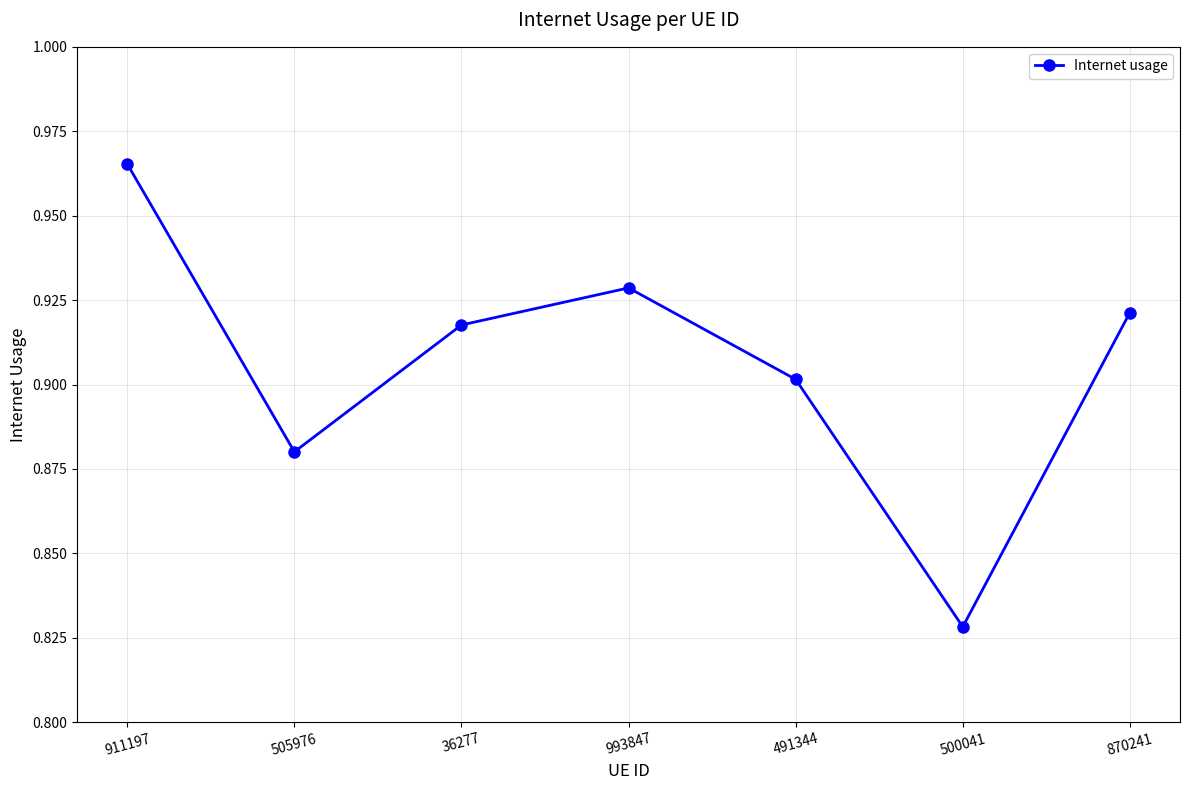

At which label is the value closest to 0?

500041